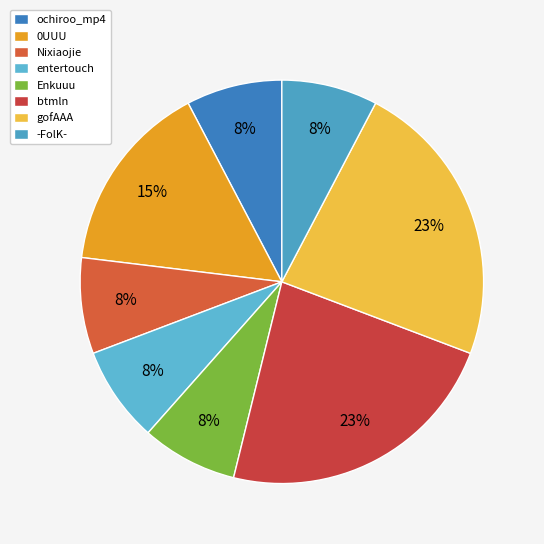

What is the largest slice in the pie chart?

btmln